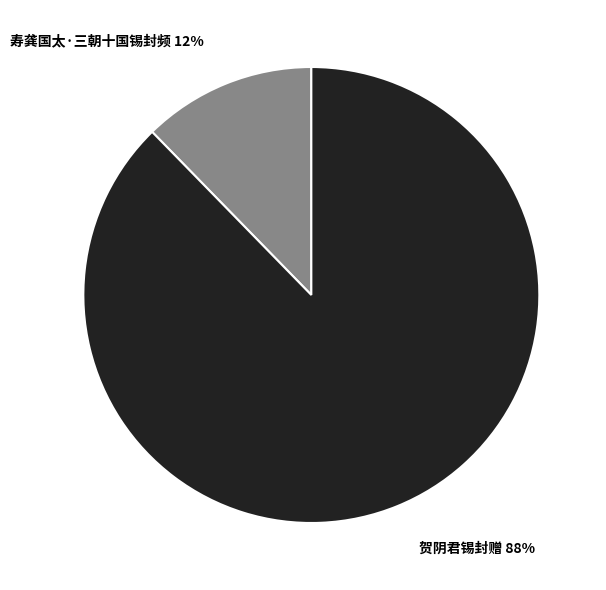

To the nearest percent, what is the average slice percentage?

50%